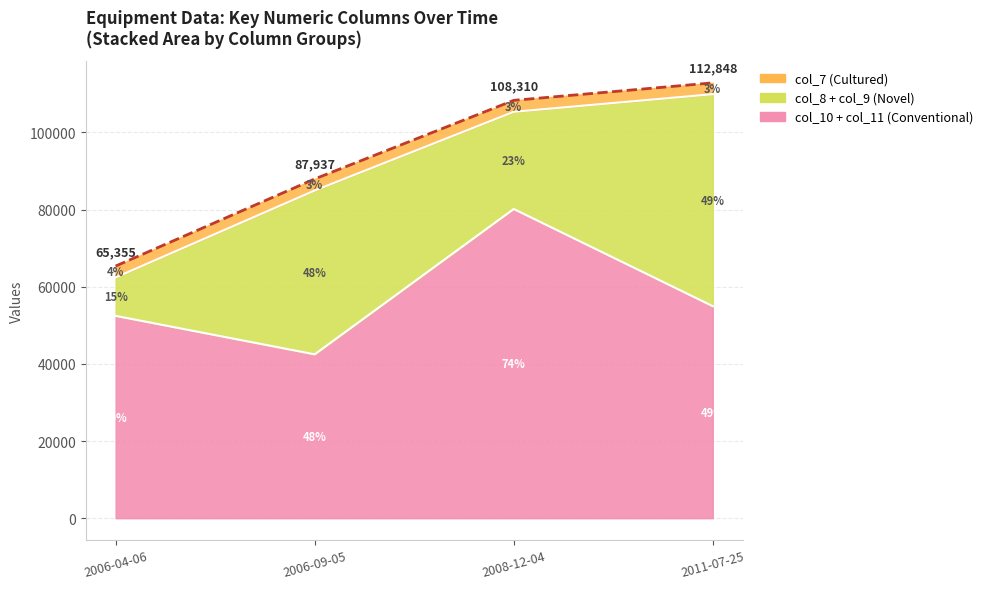

What is the value of the col_7 point at the 4th from the left?

2934